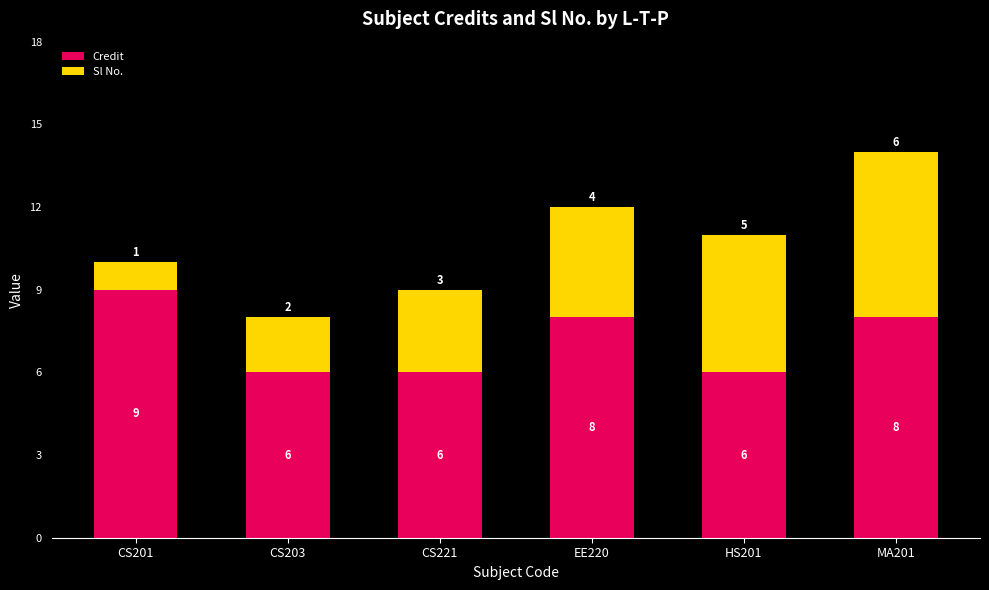

Where does the Credit series first go above 8?

CS201